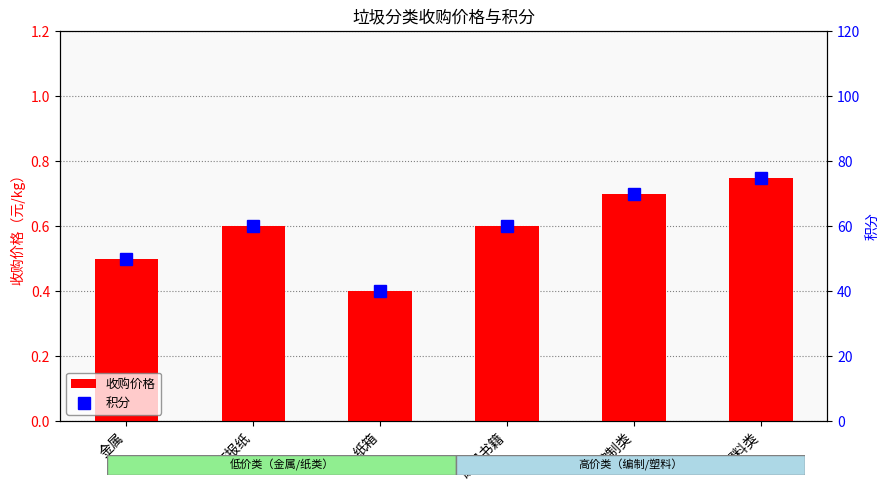

What is the value of the 收购价格 bar at the 2nd from the left?

0.6